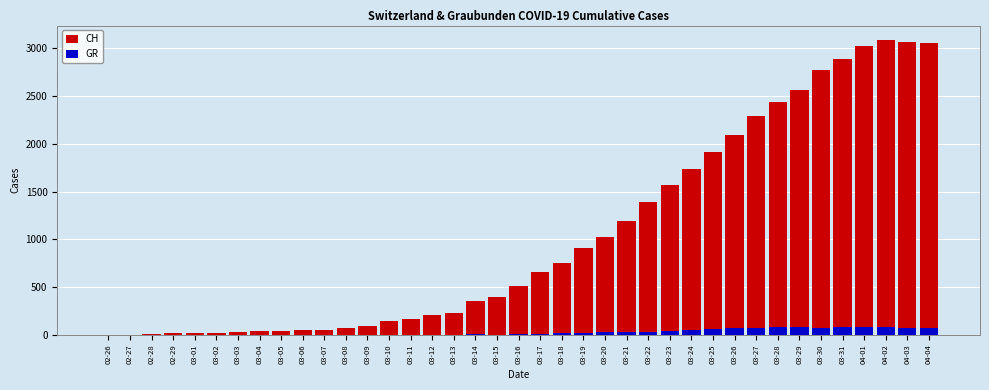

At which category is the sum across all series the highest?

04-02